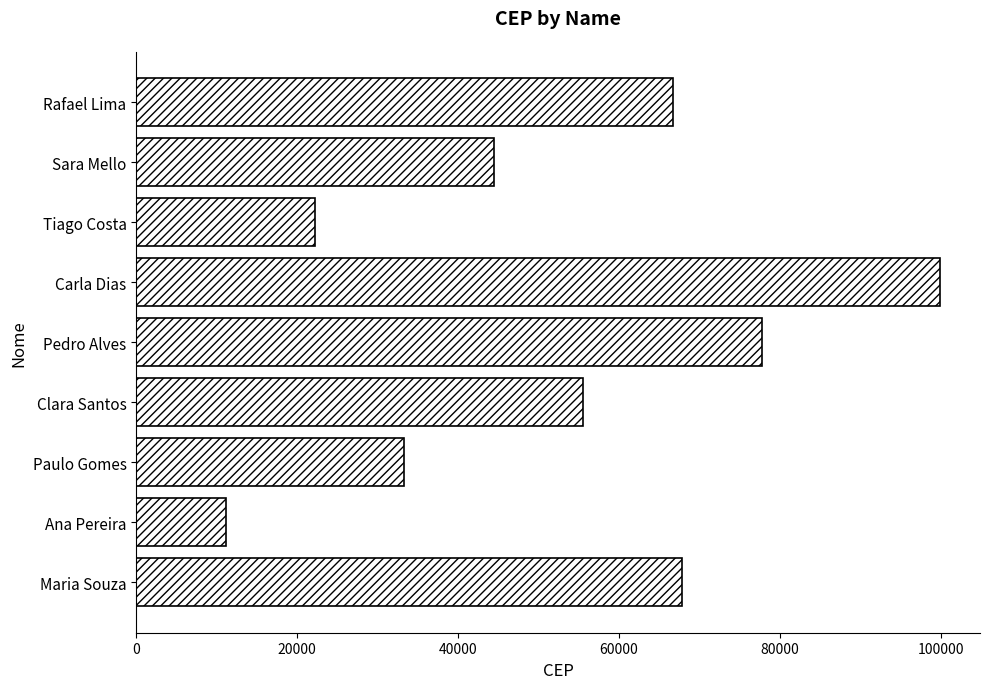

Approximately how many times larger is the value at Carla Dias compared to Sara Mello?

2.2